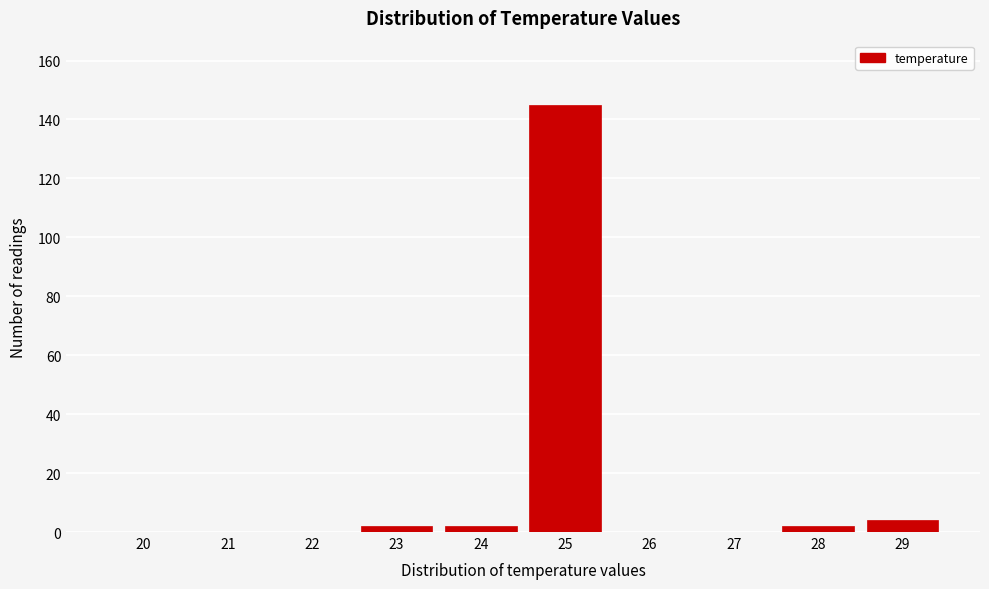

Reading left to right, what are all the values shown in this chart?

20=0	21=0	22=0	23=2	24=2	25=145	26=0	27=0	28=2	29=4